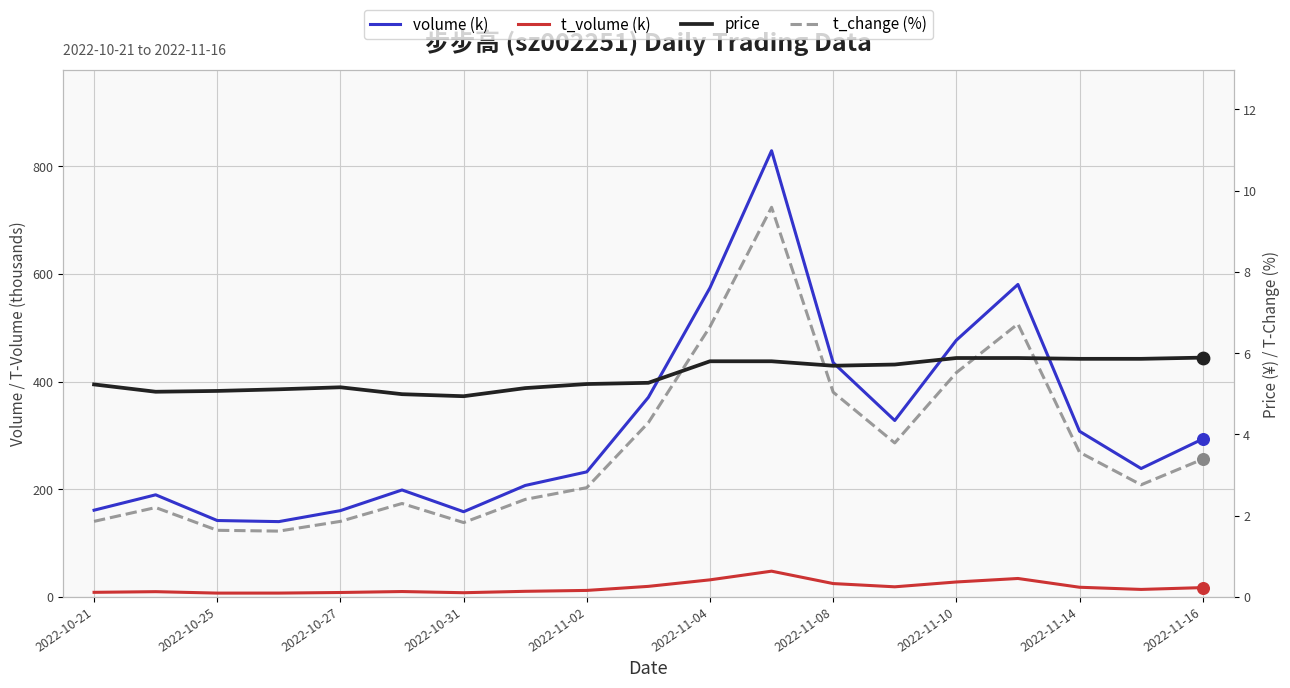

Is the value of t_change (%) at 2022-10-25 greater than the value of price at 14?

No